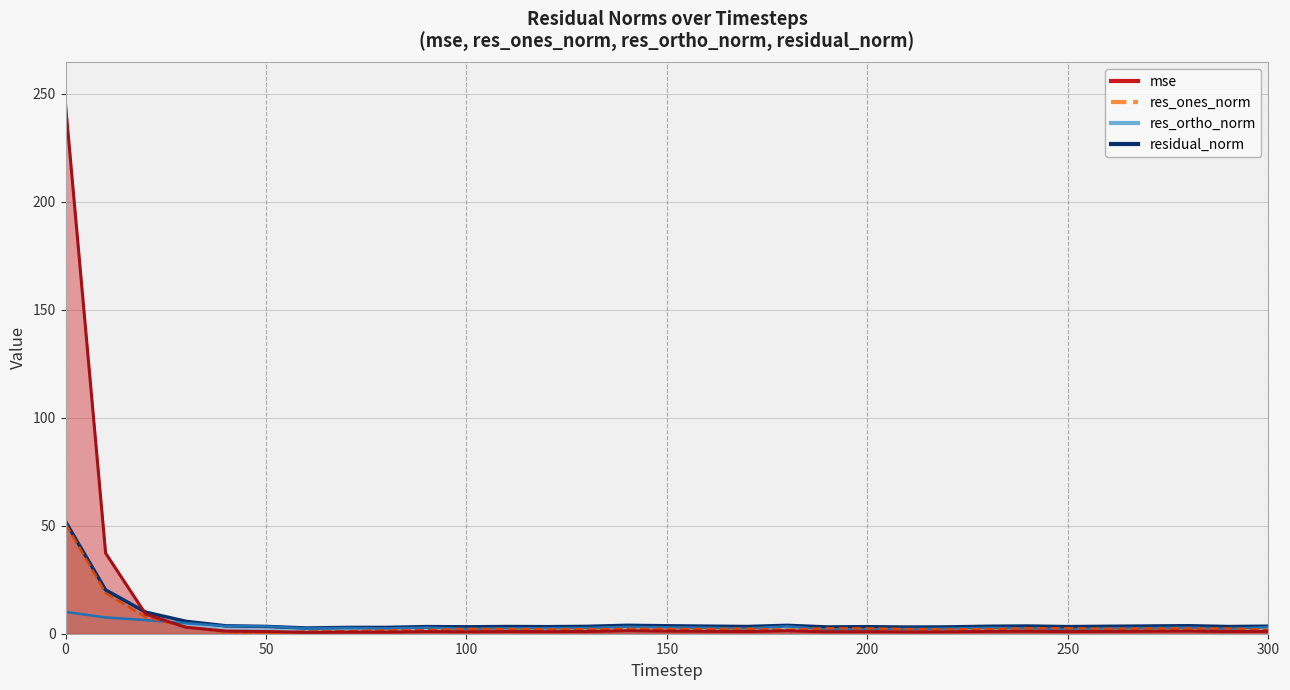

Reading left to right, extract all data points from this chart.

mse: 0=245.1	10=37.3	20=9.1	30=3.0	40=1.2	50=1.0	60=0.6	70=0.8	80=0.8	90=1.0	100=0.9	110=1.0	120=1.0	130=1.0	140=1.4	150=1.2	160=1.1	170=1.0	180=1.4	190=0.9	200=1.0	210=0.9	220=0.9	230=1.1	240=1.2	250=1.0	260=1.1	270=1.2	280=1.2	290=1.0	300=1.1
res_ones_norm: 0=50.9	10=18.8	20=7.7	30=3.1	40=0.8	50=0.1	60=1.0	70=1.1	80=1.6	90=1.6	100=2.2	110=2.2	120=2.0	130=2.1	140=2.3	150=2.2	160=2.1	170=2.3	180=1.8	190=2.5	200=2.5	210=2.1	220=2.0	230=2.1	240=2.5	250=2.5	260=2.3	270=2.4	280=2.4	290=2.4	300=1.7
res_ortho_norm: 0=10.1	10=7.5	20=6.3	30=4.8	40=3.6	50=3.4	60=2.5	70=2.7	80=2.5	90=2.8	100=2.3	110=2.5	120=2.6	130=2.7	140=3.2	150=2.9	160=2.8	170=2.4	180=3.4	190=1.9	200=2.1	210=2.2	220=2.4	230=2.7	240=2.5	250=2.1	260=2.5	270=2.6	280=2.8	290=2.3	300=3.0
residual_norm: 0=51.9	10=20.3	20=10.0	30=5.7	40=3.7	50=3.4	60=2.6	70=2.9	80=2.9	90=3.3	100=3.2	110=3.3	120=3.3	130=3.4	140=3.9	150=3.7	160=3.5	170=3.3	180=3.9	190=3.1	200=3.3	210=3.1	220=3.1	230=3.4	240=3.6	250=3.3	260=3.4	270=3.6	280=3.7	290=3.3	300=3.5